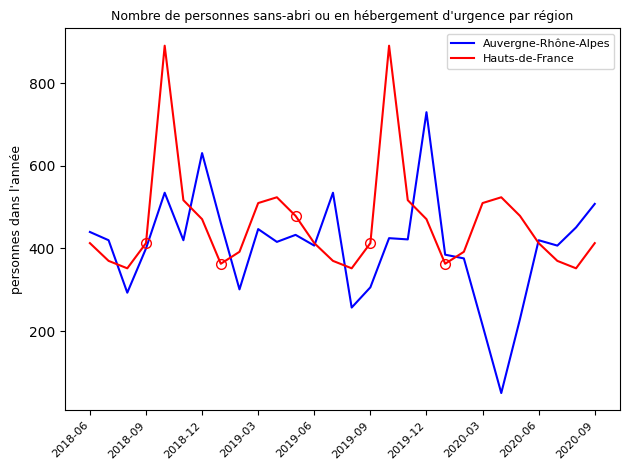

Reading left to right, list all the values displayed in this chart.

Auvergne-Rhône-Alpes: 440	420	293	400	535	420	631	462	301	447	416	433	407	535	257	306	425	422	730	385	376	214	50	229	420	407	451	508
Hauts-de-France: 413	370	352	413	891	517	471	363	392	510	524	479	413	370	352	413	891	517	471	363	392	510	524	479	413	370	352	413